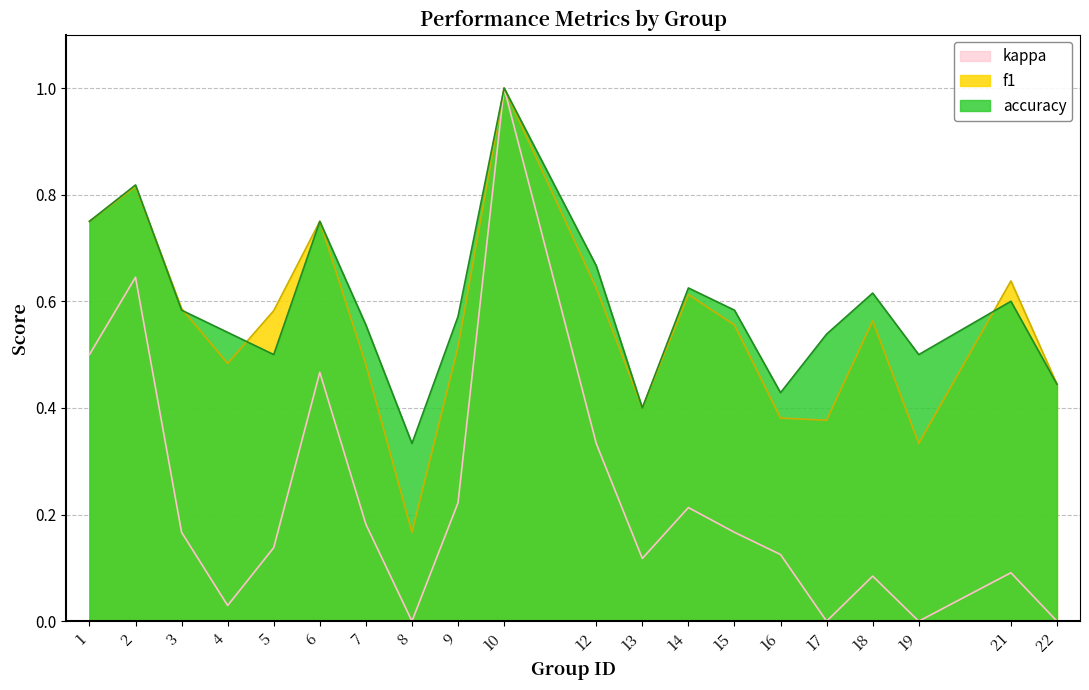

How many interior local peaks does the accuracy series have?

6